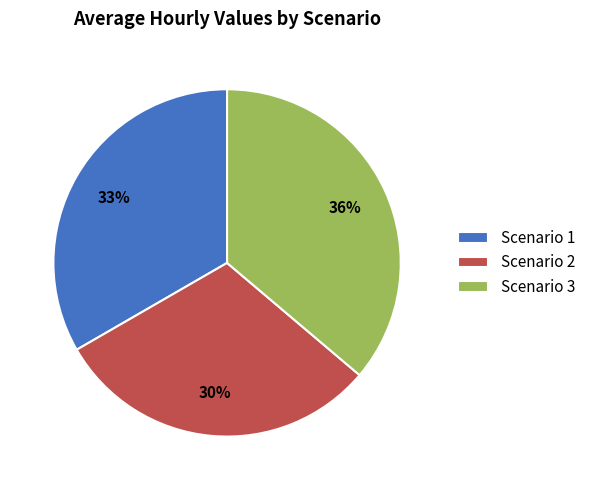

Is it true that Scenario 1 is 26% of the pie?

False